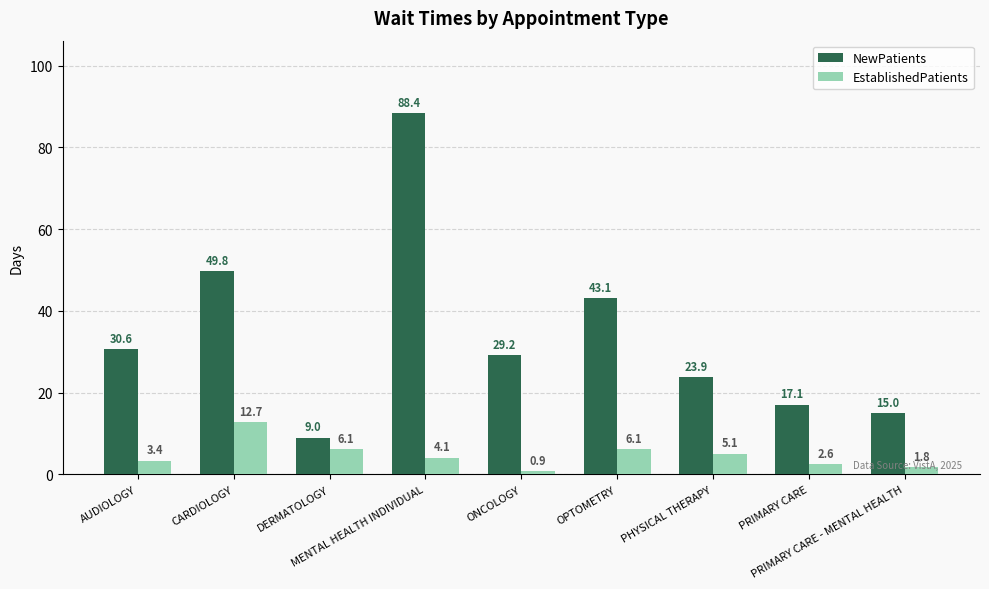

What is the total value across all series at AUDIOLOGY?

34.0